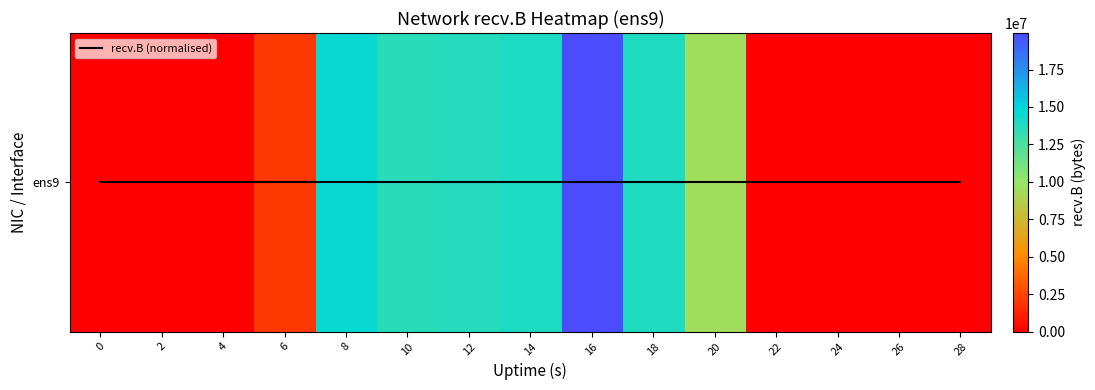

The recv.B (normalised) series shows 0 at 22. True or false?

True